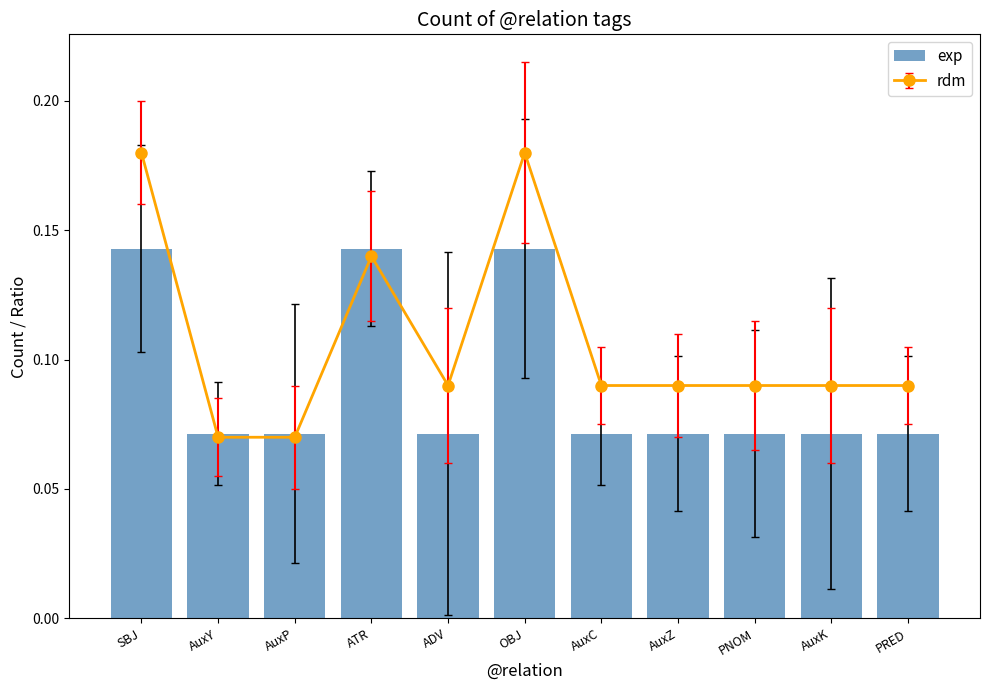

Rank the categories by value from lowest to highest.

AuxY, AuxP, ADV, AuxC, AuxZ, PNOM, AuxK, PRED, SBJ, ATR, OBJ